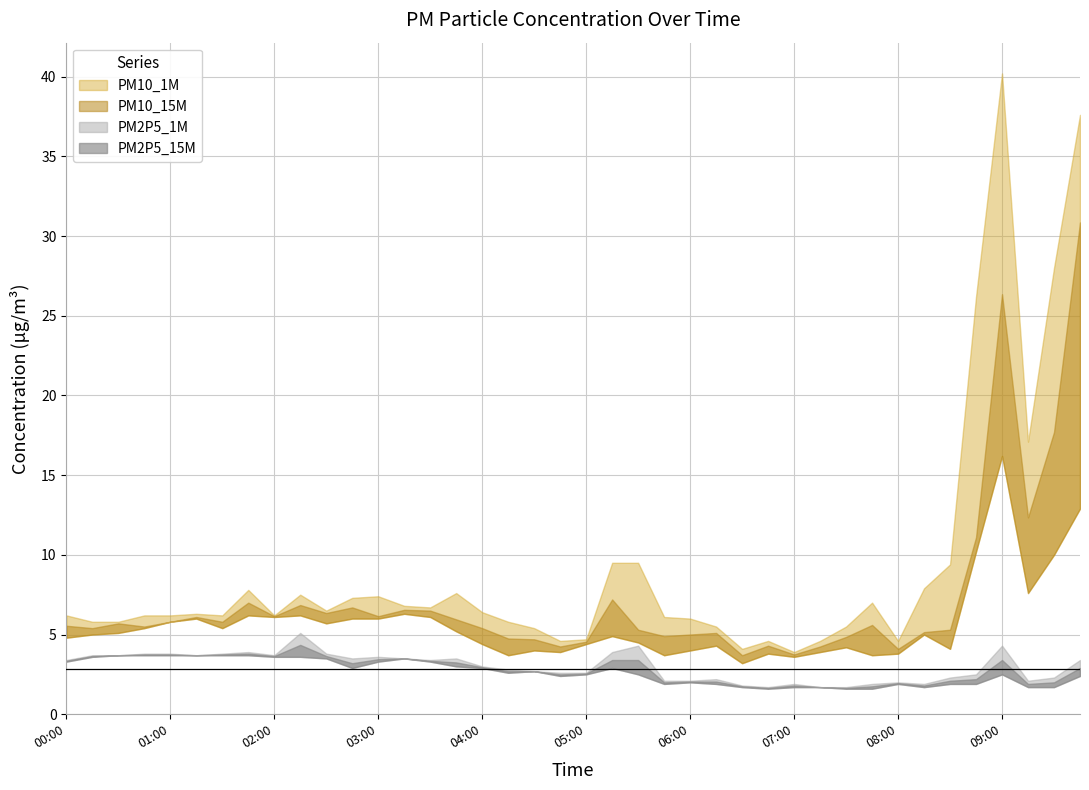

At which category is the sum across all series the highest?

09:00